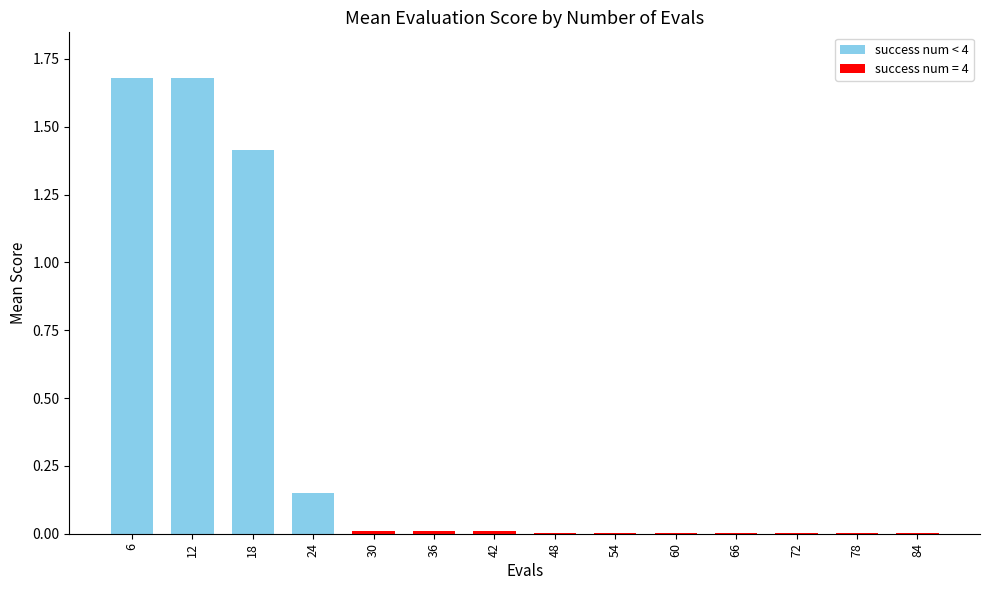

True or false: the data shows 0.0 at 36.

True